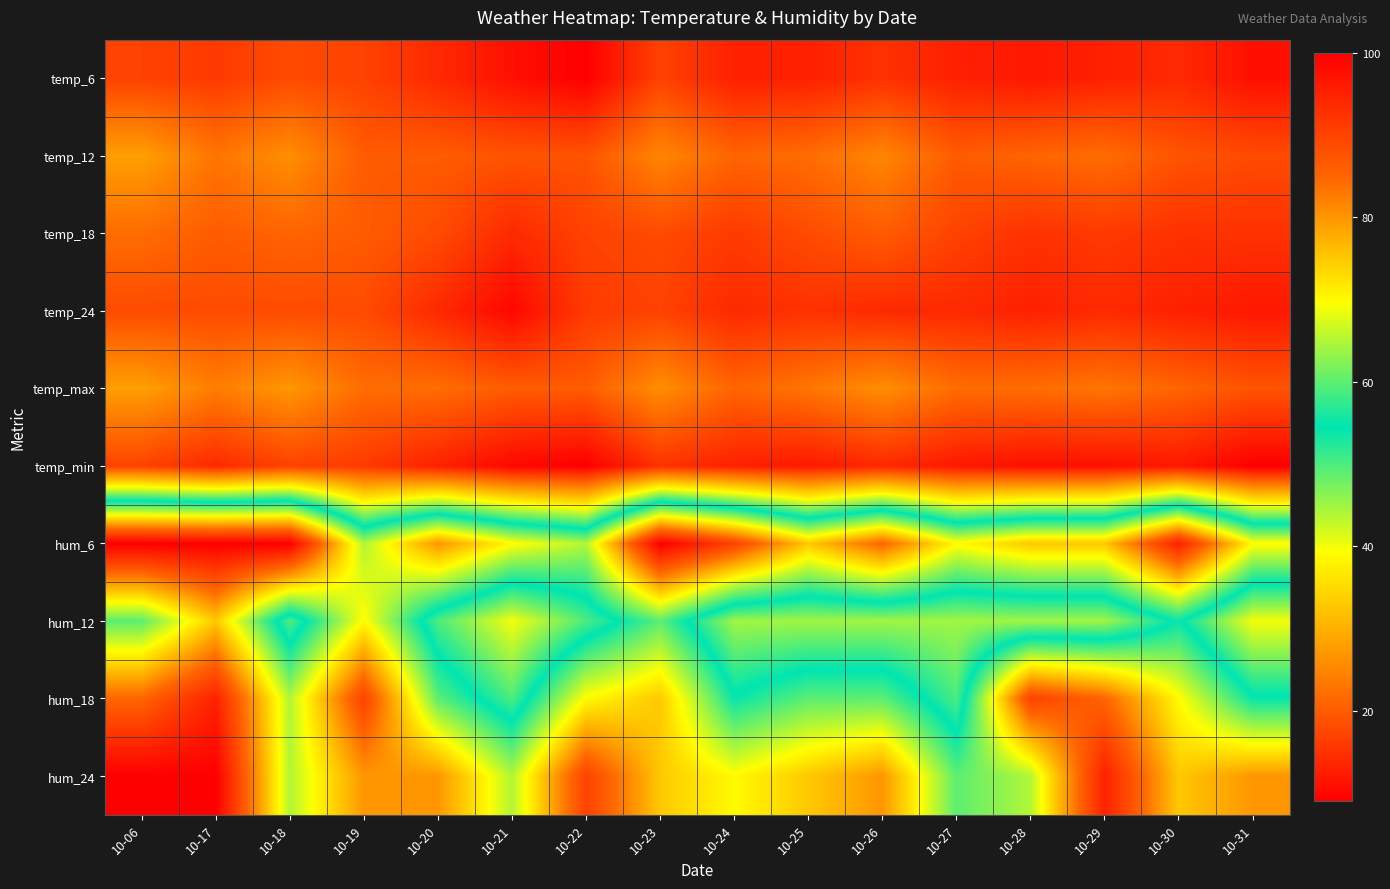

What is the minimum value shown in the chart?

9